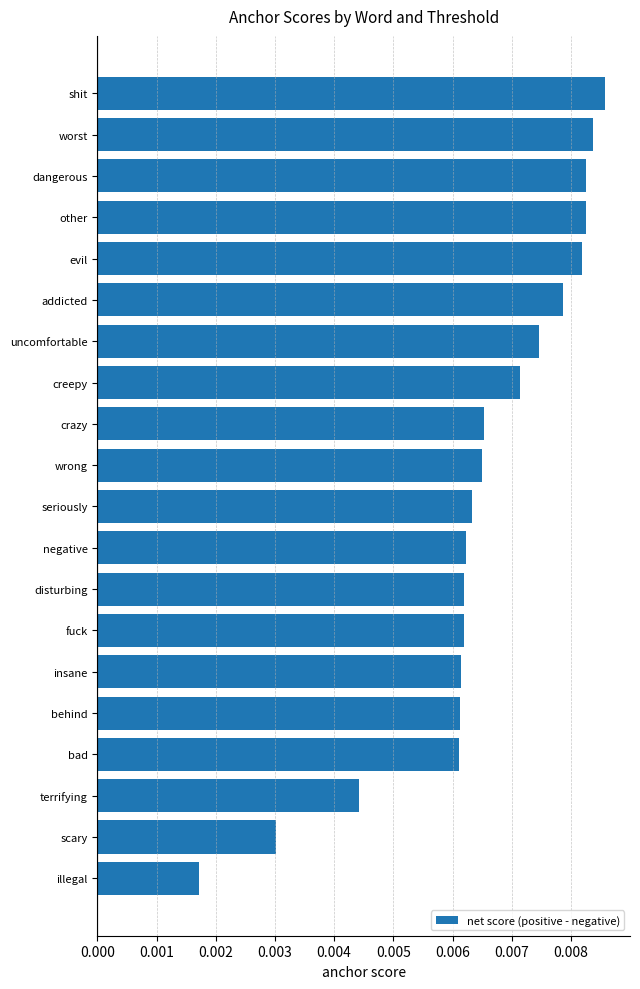

Which has a higher value, addicted or illegal?

addicted